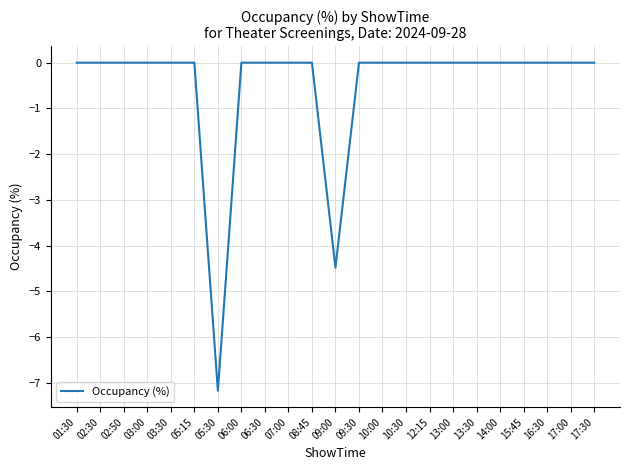

Where is the data nearest to the value -3?

09:00